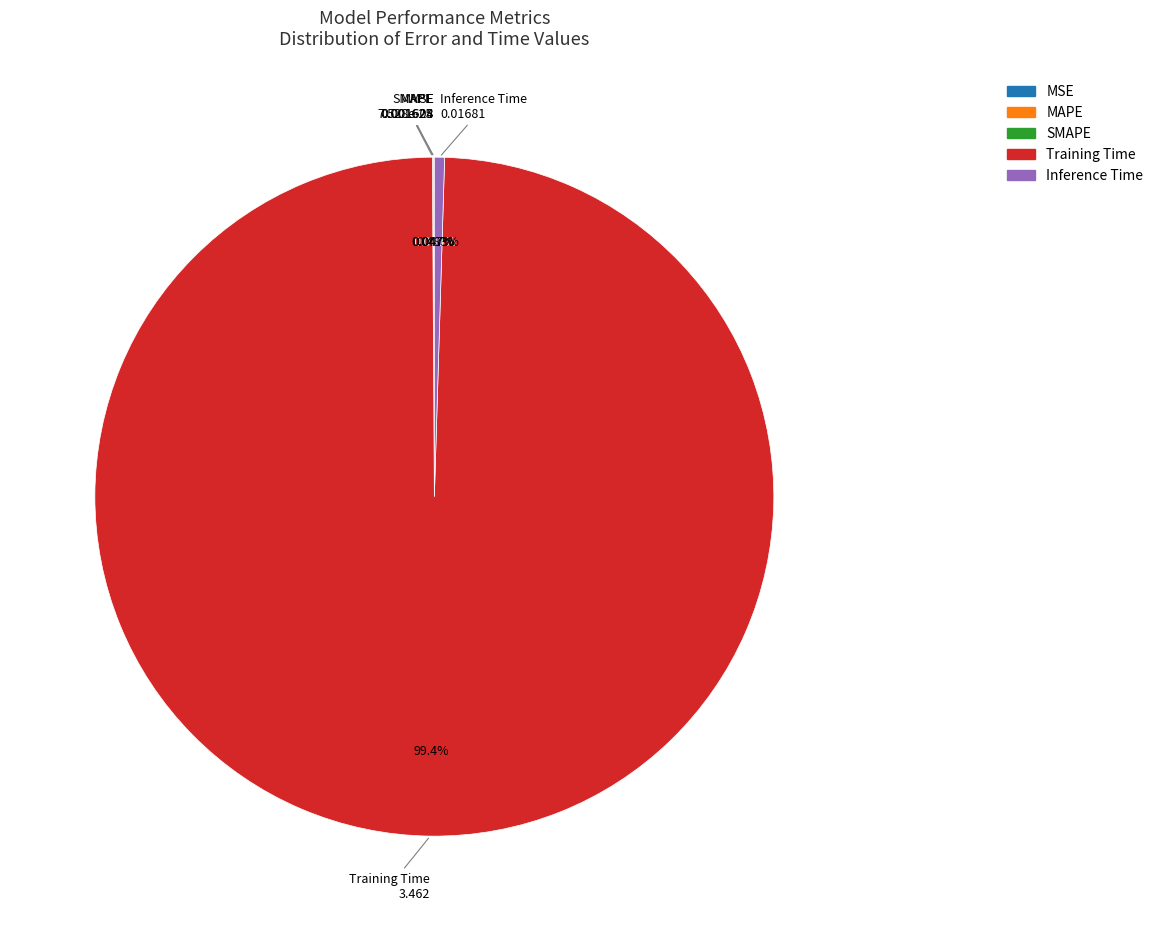

To the nearest percent, what is the difference between the largest and smallest slice percentages?

99%